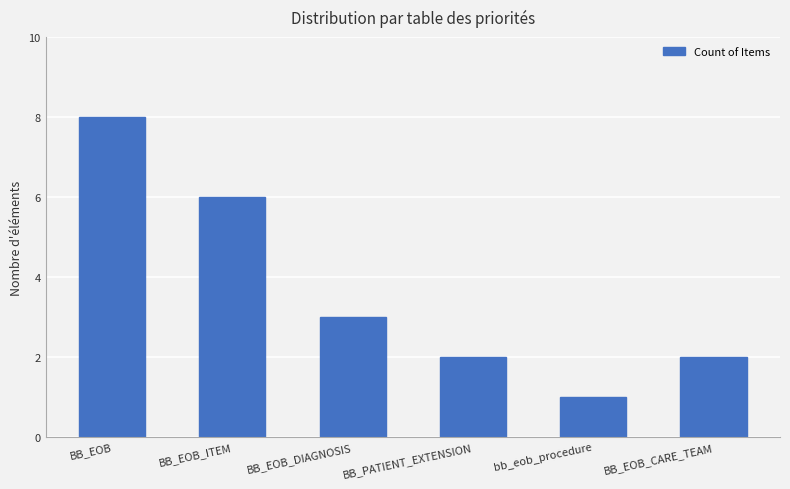

What is the maximum value shown in the chart?

8